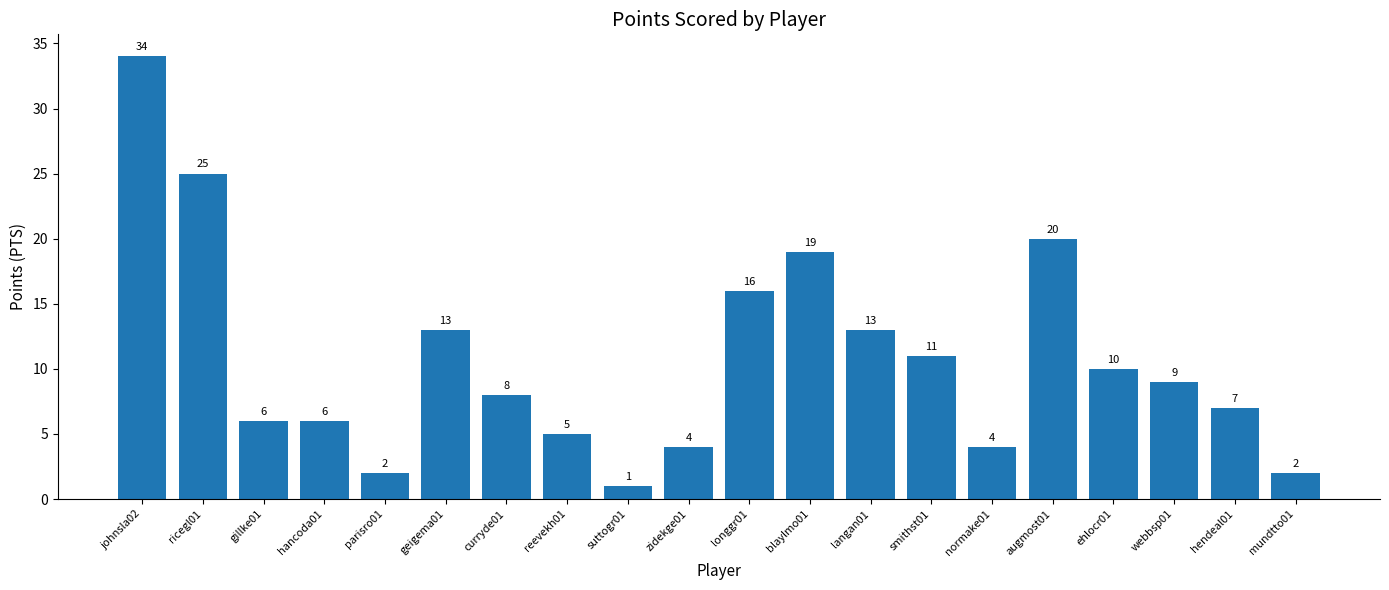

The value at longgr01 is 16. True or false?

True